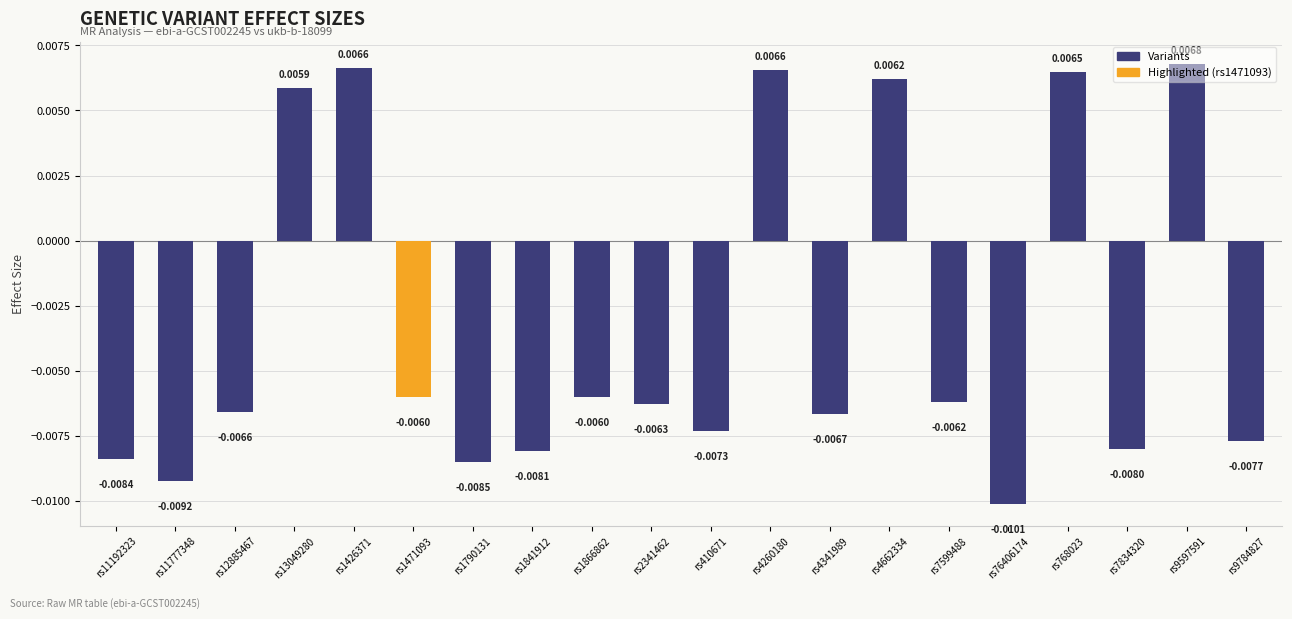

Count the values in the range 0 to 1.

6